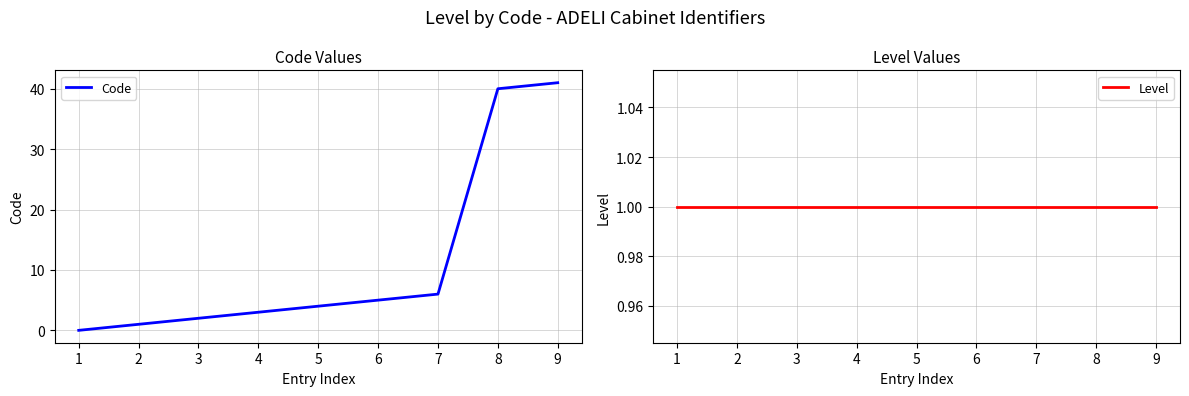

What is the maximum value for Code?

41